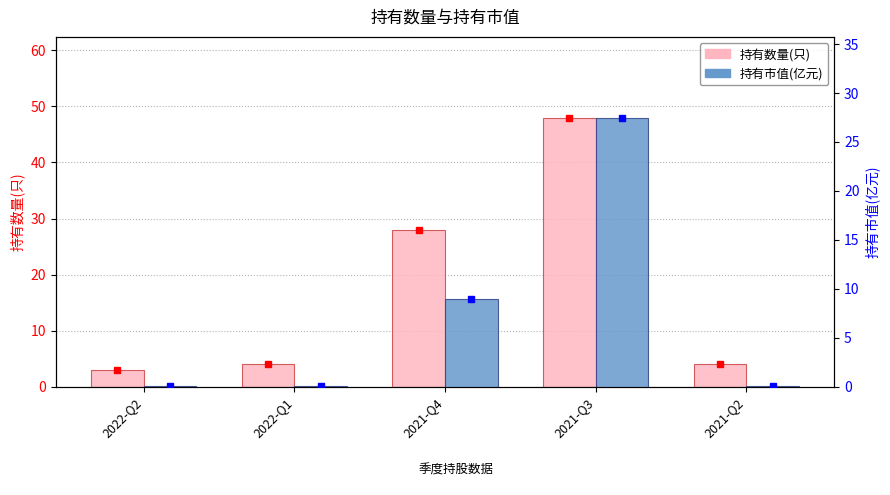

What is the label of the 1st bar from the right?

2021-Q2